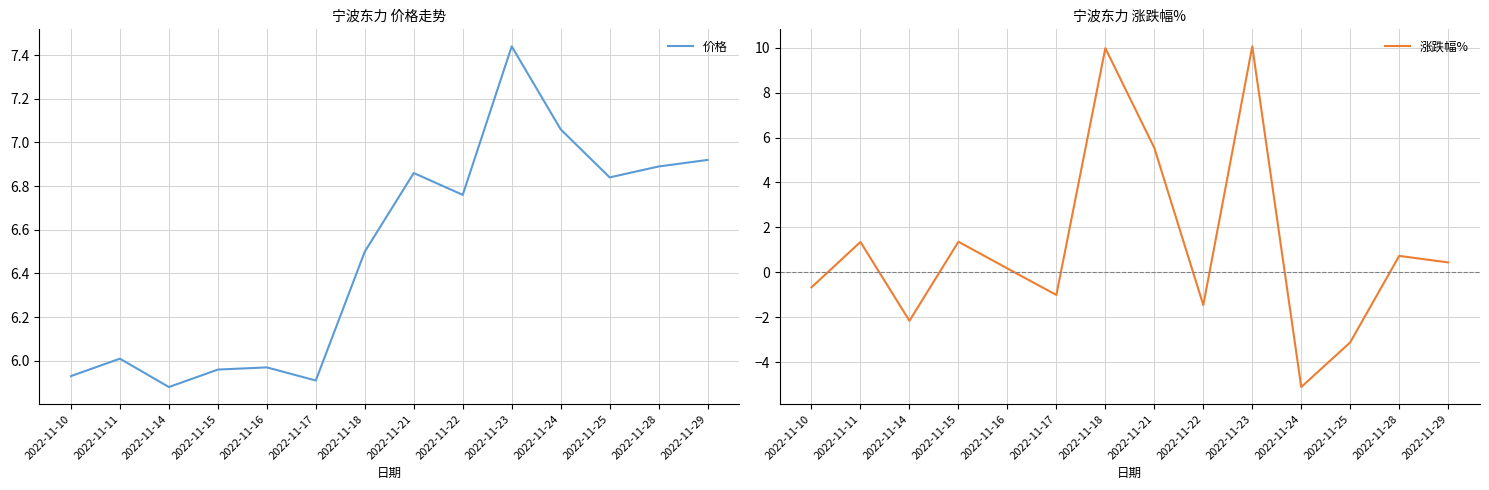

What is the highest value of the 价格 series?

7.4